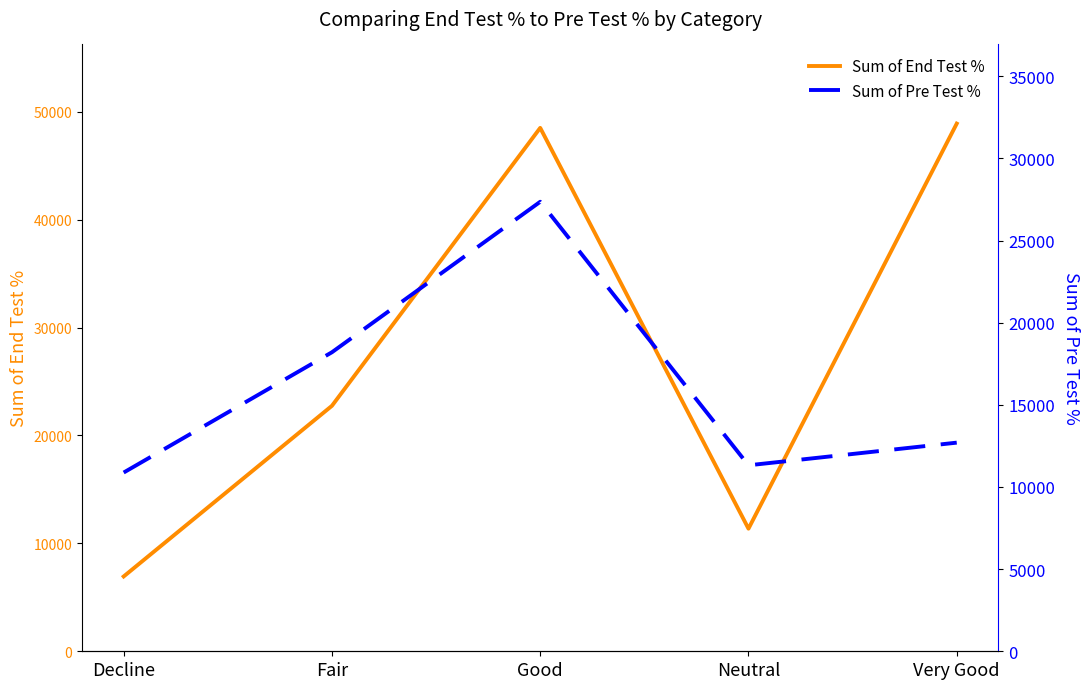

What is the label of the 1st point from the right?

Very Good